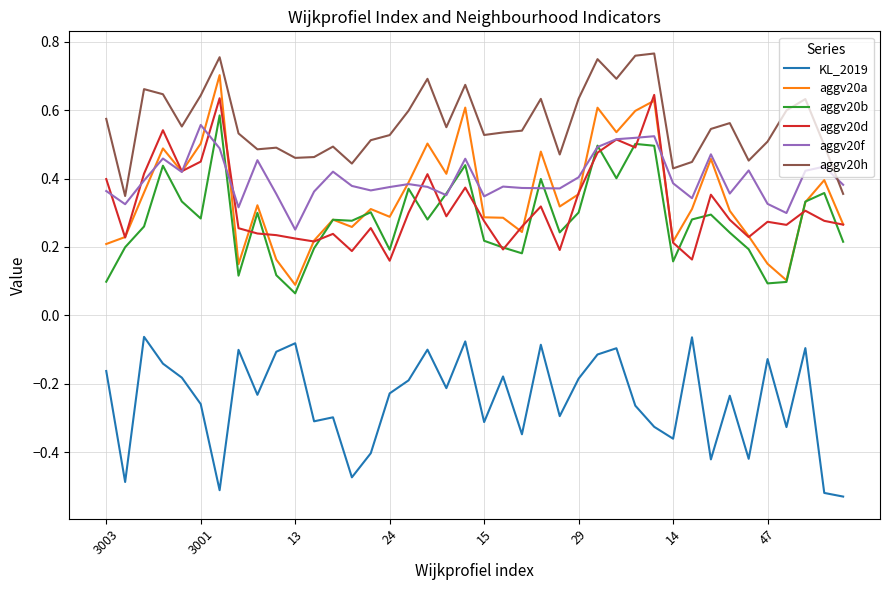

Which series has the largest range (max minus min)?

aggv20a